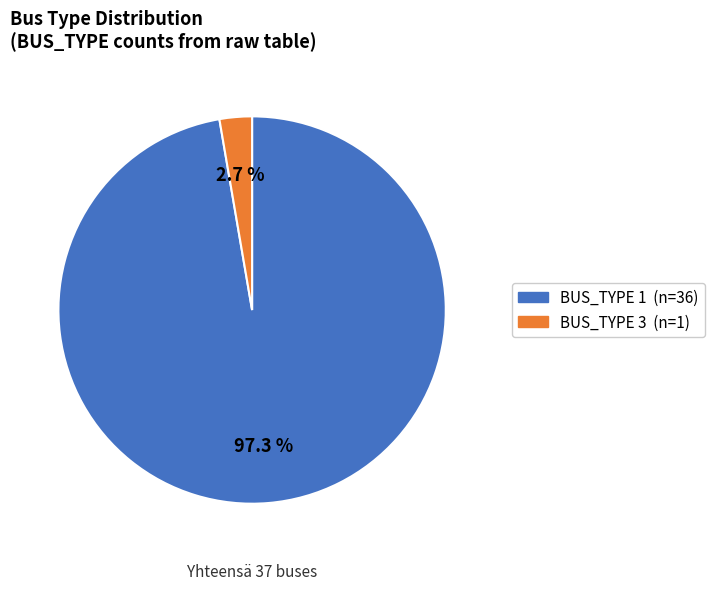

How many segments does this pie chart have?

2